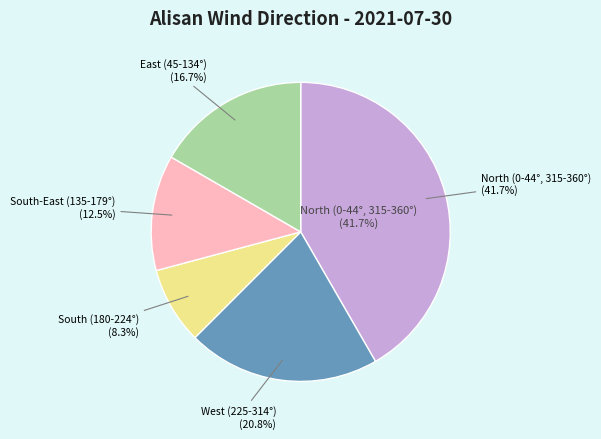

True or false: 09 accounts for 11% of the total.

False